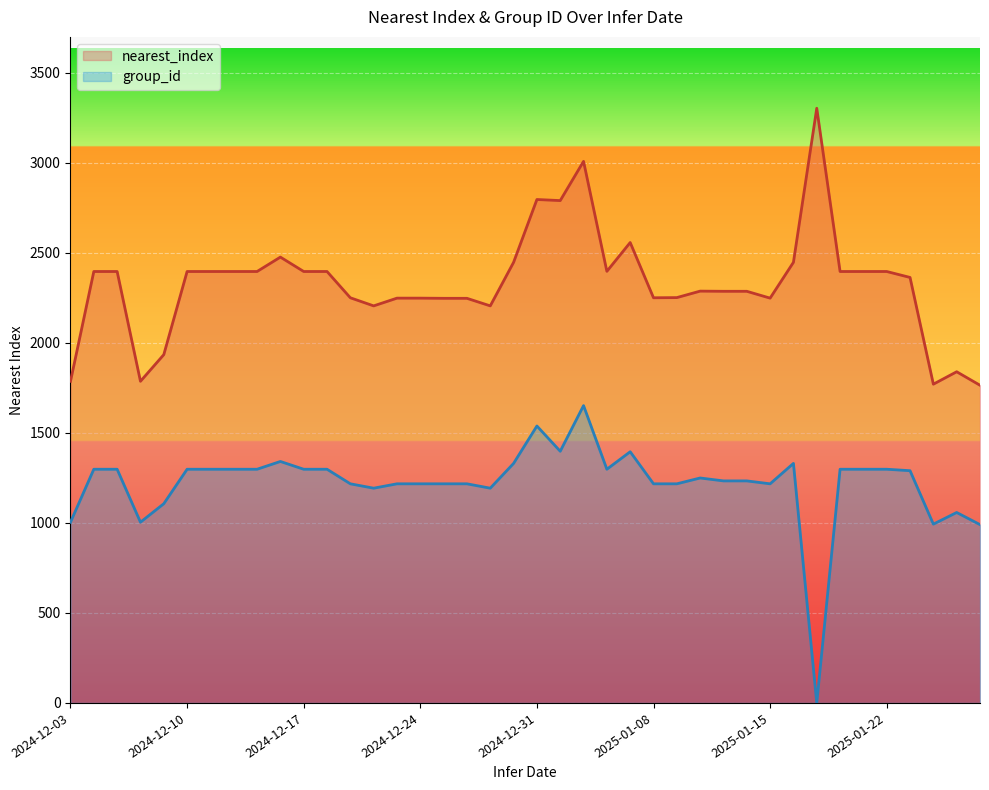

Read the nearest_index value at 2024-12-18.

2397.0